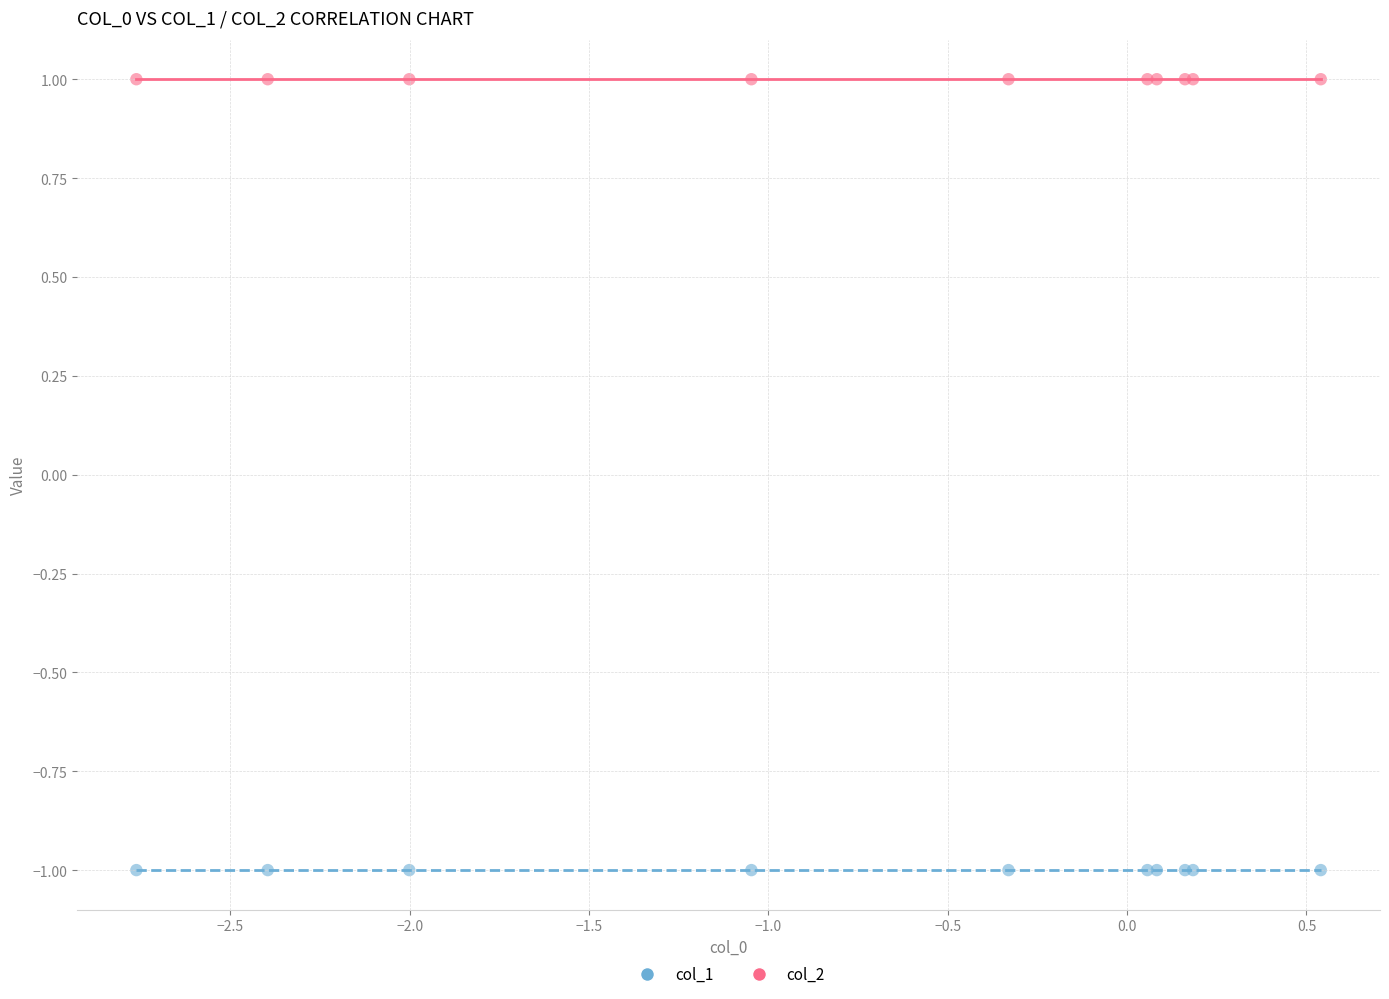

Which series reaches the minimum Y coordinate?

col_1